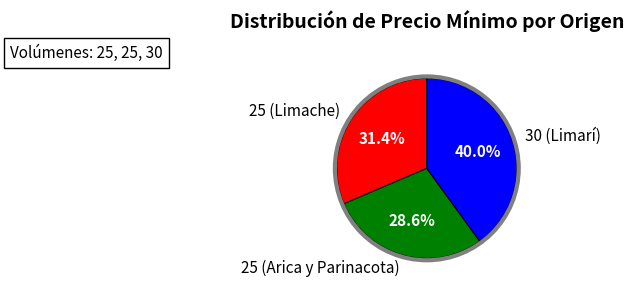

To the nearest percent, what is the difference between the largest and smallest slice percentages?

11%